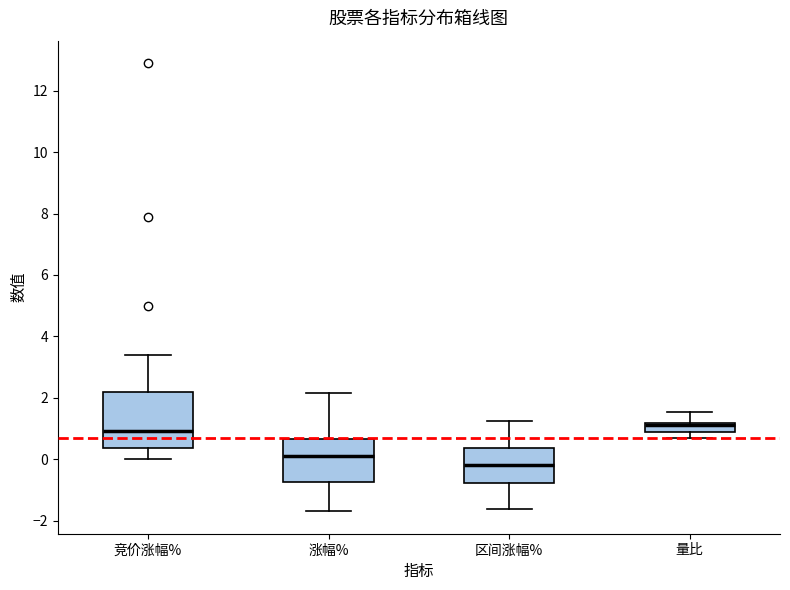

Reading left to right, read every box against the y-axis: the position of its median line, the range the box covers, and the ends of its whiskers. The values are not printed on the chart, so give them approximately, as read against the axis.

竞价涨幅%: median 1.0, box 0.4 to 2.2, whiskers 0.0 to 3.4
涨幅%: median 0.2, box -0.8 to 0.6, whiskers -1.6 to 2.2
区间涨幅%: median -0.2, box -0.8 to 0.4, whiskers -1.6 to 1.2
量比: median 1.2 (just below the box's upper edge), box 0.8 to 1.2, whiskers 0.6 to 1.6